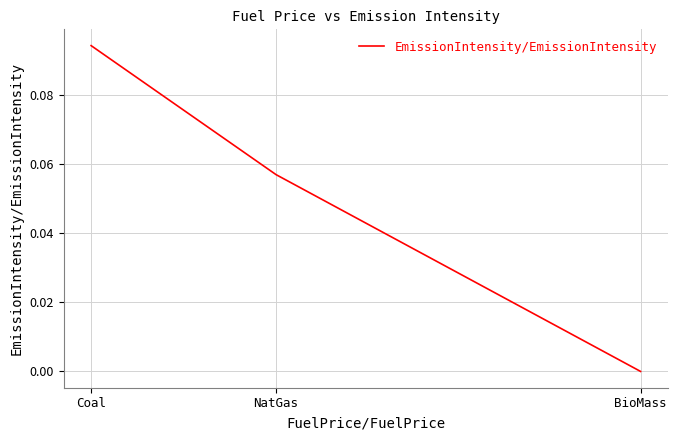

True or false: the data shows 0.0 at BioMass.

True